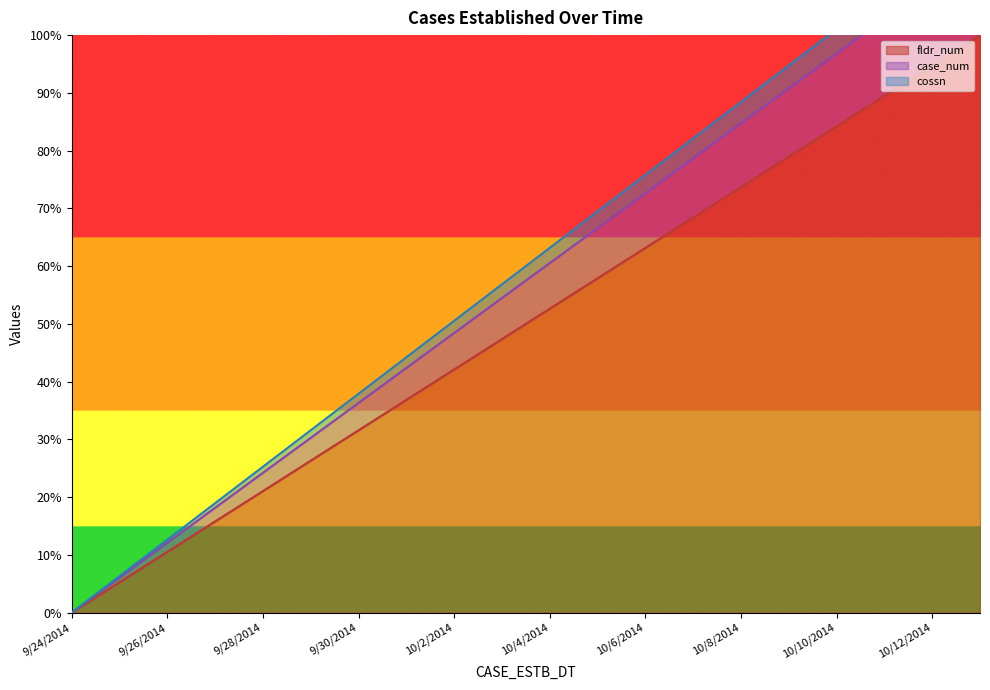

True or false: fldr_num has more than 0 interior local peaks.

False